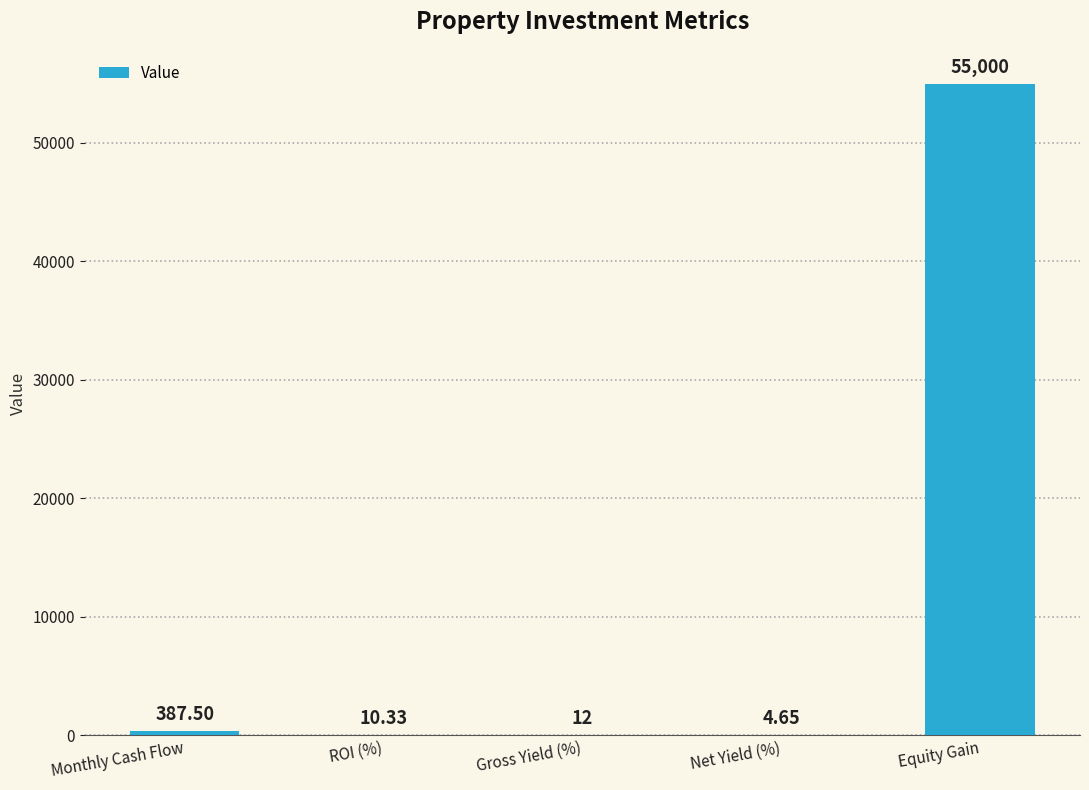

Where does the data first go above 12?

Monthly Cash Flow